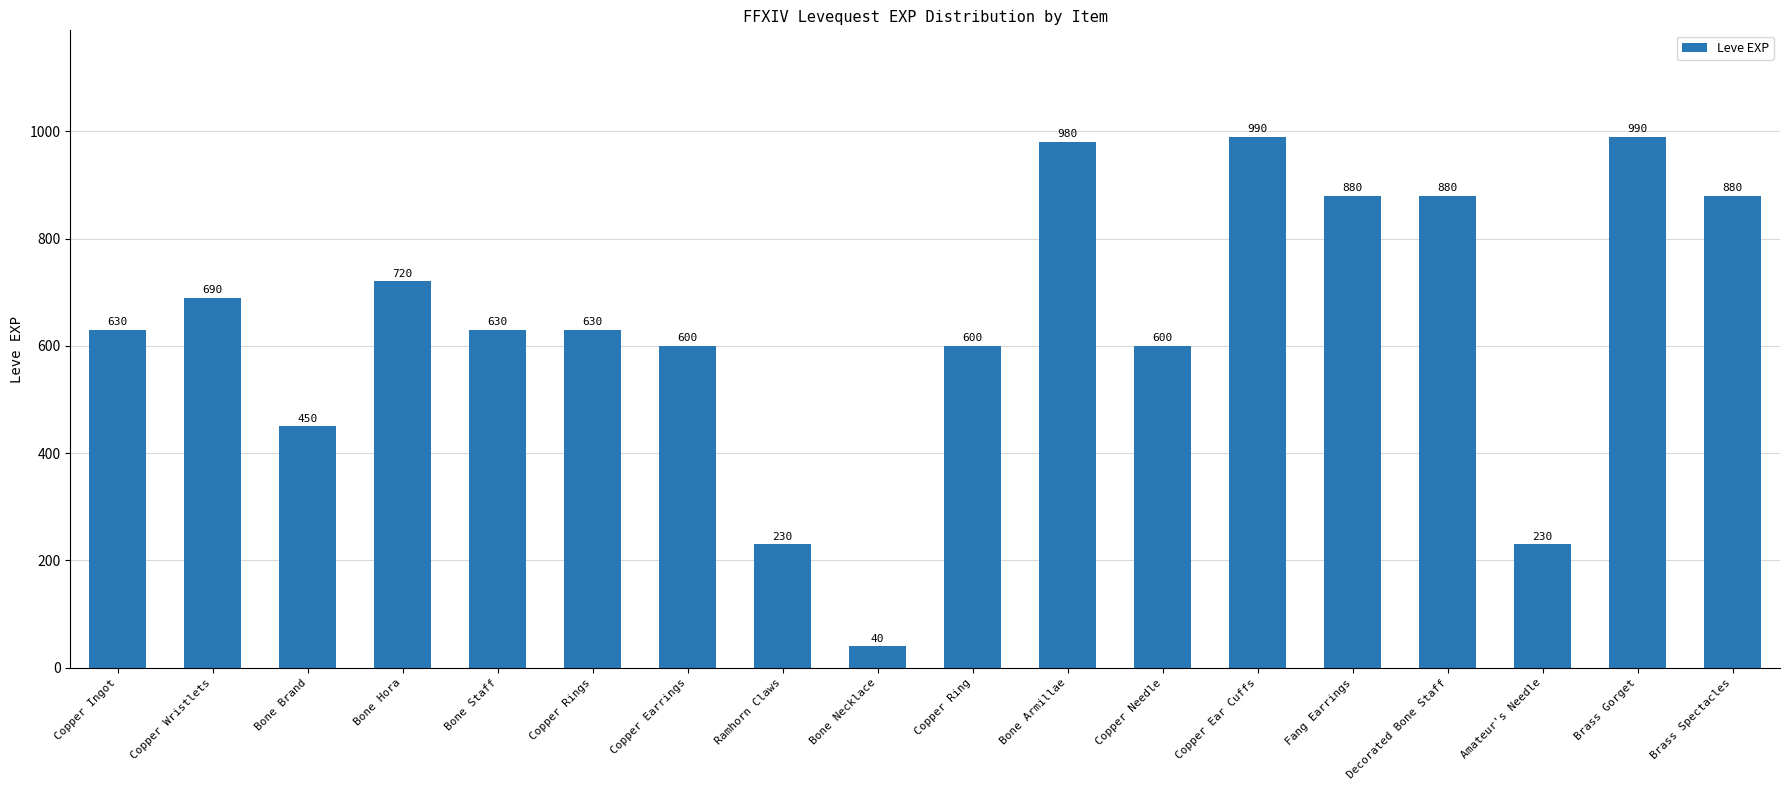

What is the approximate value at Bone Brand?

450